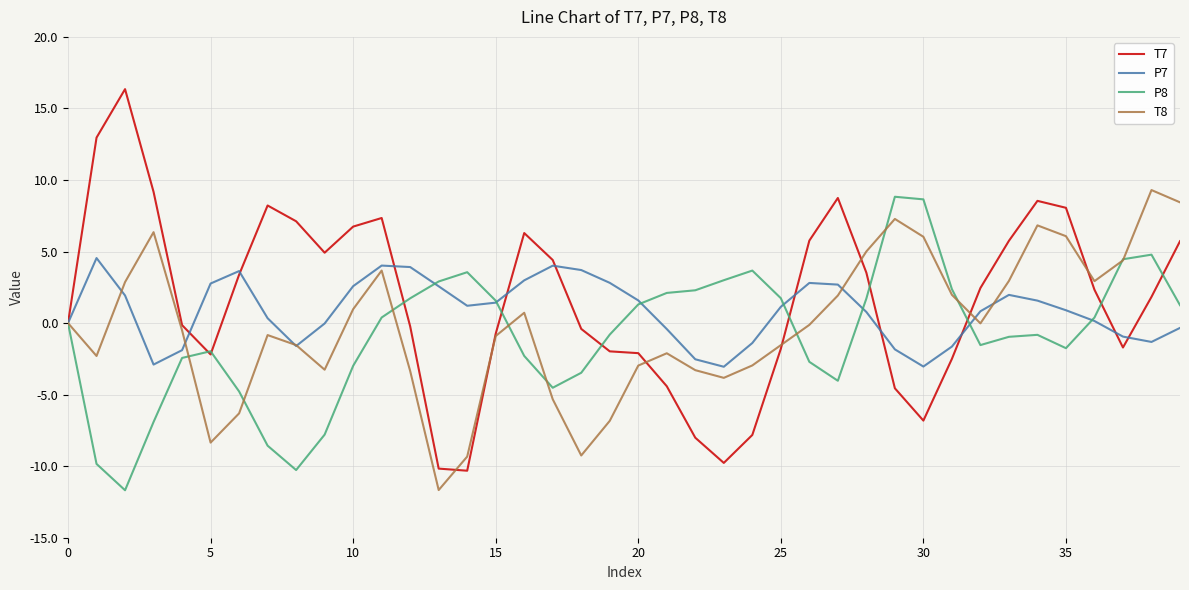

What is the greatest value displayed?

16.3